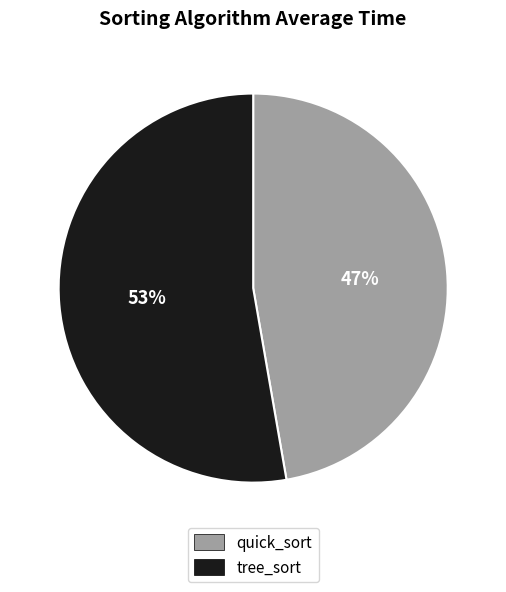

Does quick_sort represent more than half of the total?

No